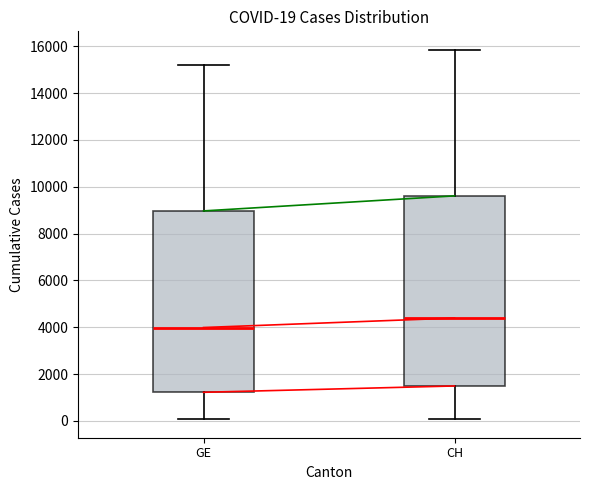

Which box's median line is the lowest?

GE